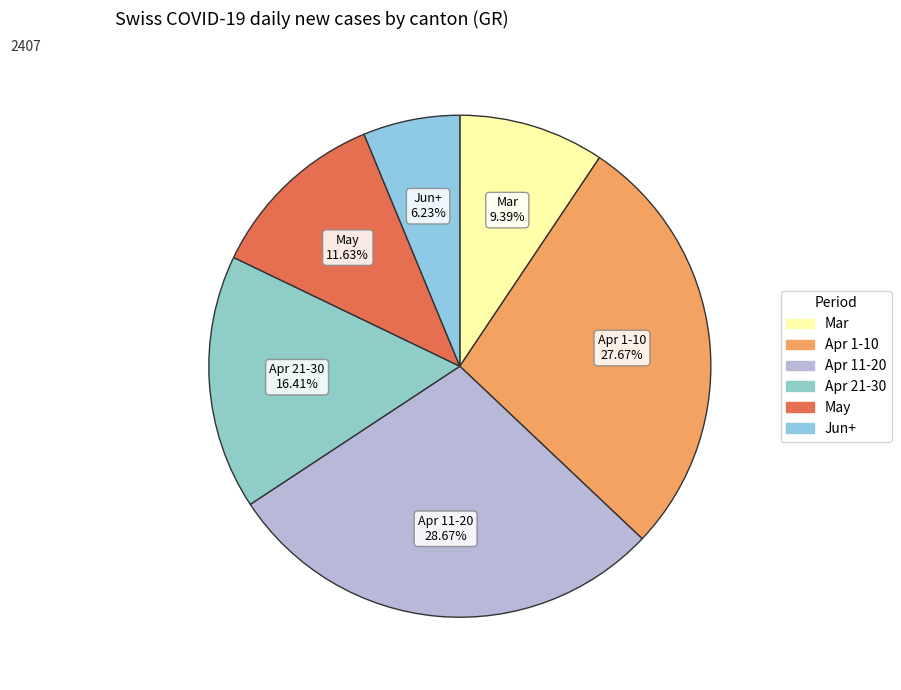

Count the number of slices in the pie.

6